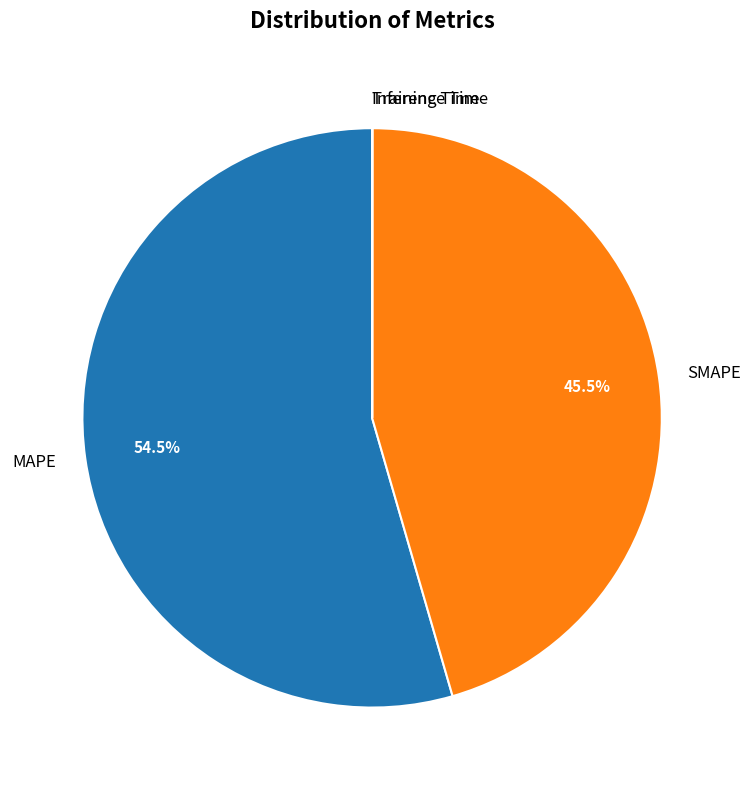

What percentage is NOT represented by SMAPE?

54.5%